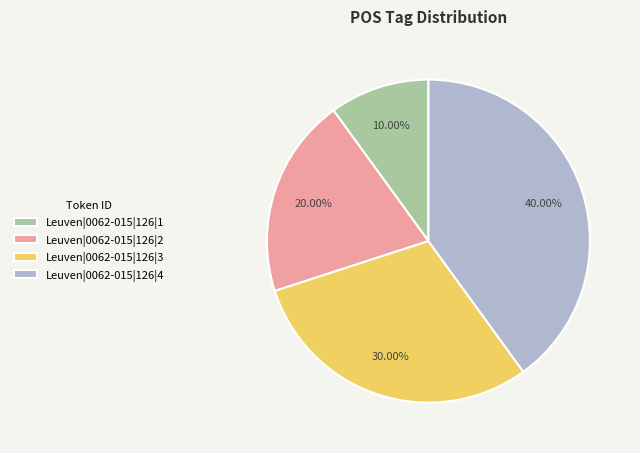

Count the number of slices in the pie.

4